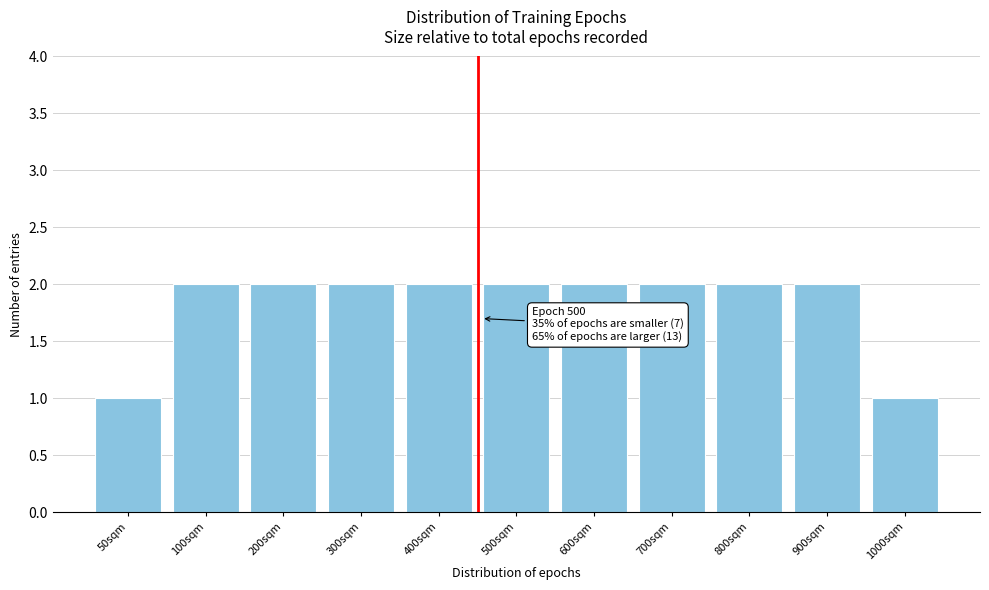

Reading right to left, extract all data points from this chart.

1000sqm=1	900sqm=2	800sqm=2	700sqm=2	600sqm=2	500sqm=2	400sqm=2	300sqm=2	200sqm=2	100sqm=2	50sqm=1